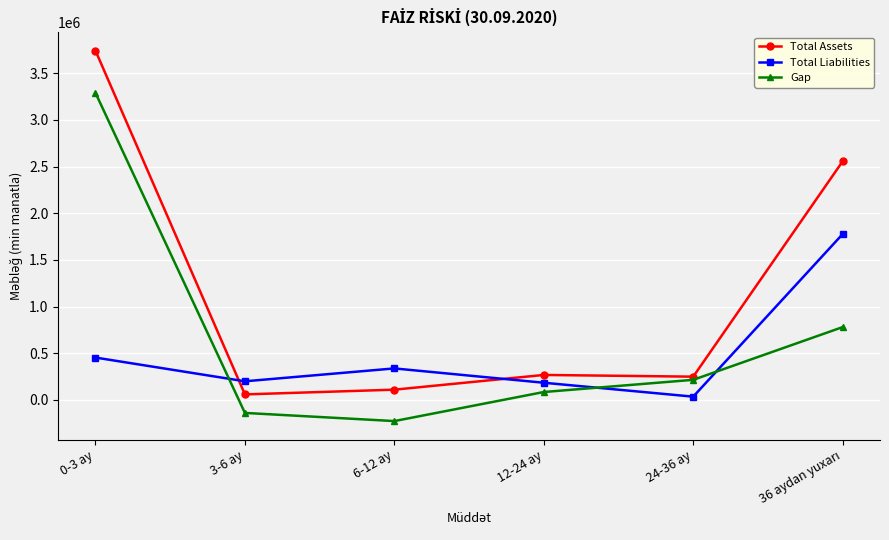

What is the total value across all series at 24-36 ay?

496374.8